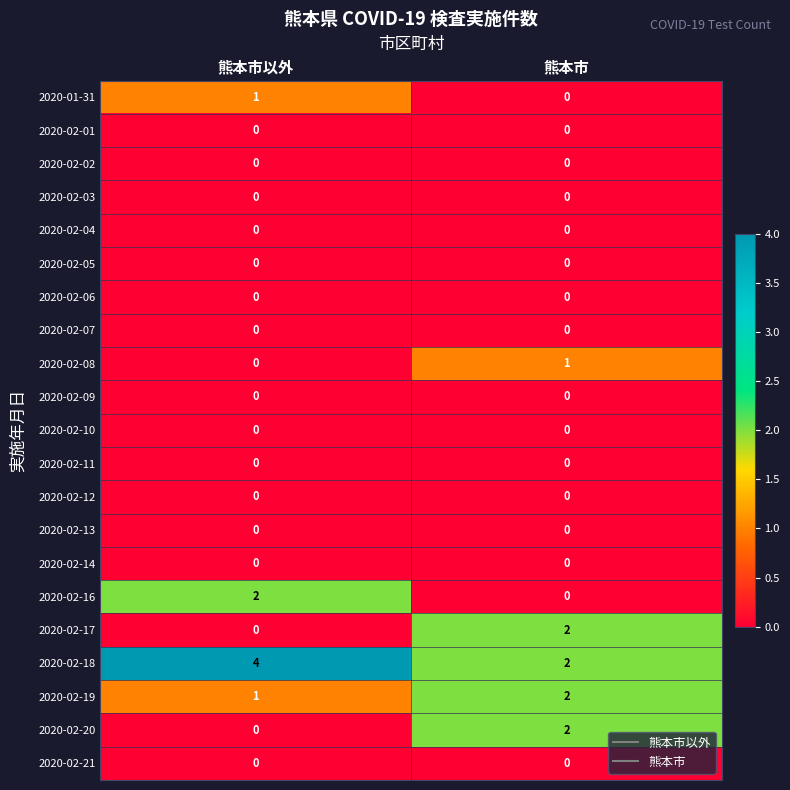

What is the spread (max minus min) of values at 熊本市以外?

4